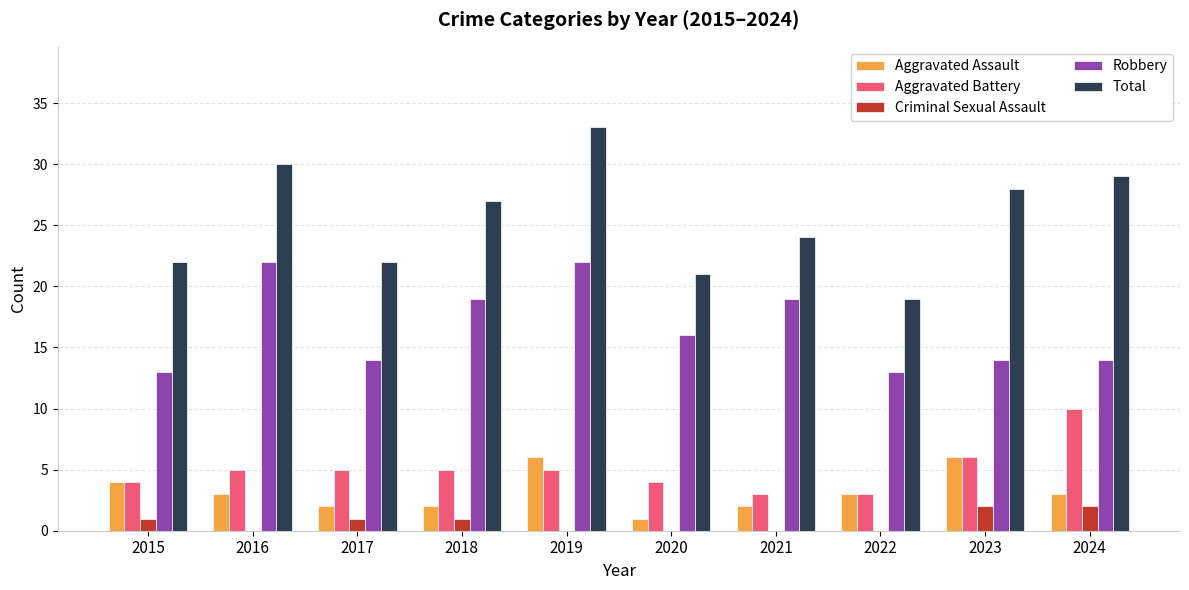

Which series has the largest total across all categories?

Total